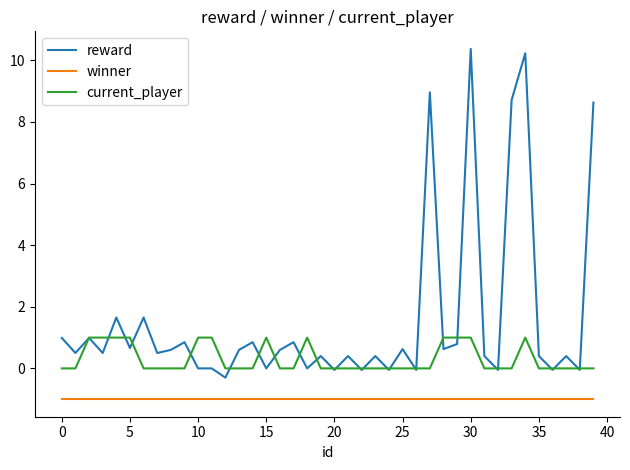

What is the average value of the winner series?

-1.0